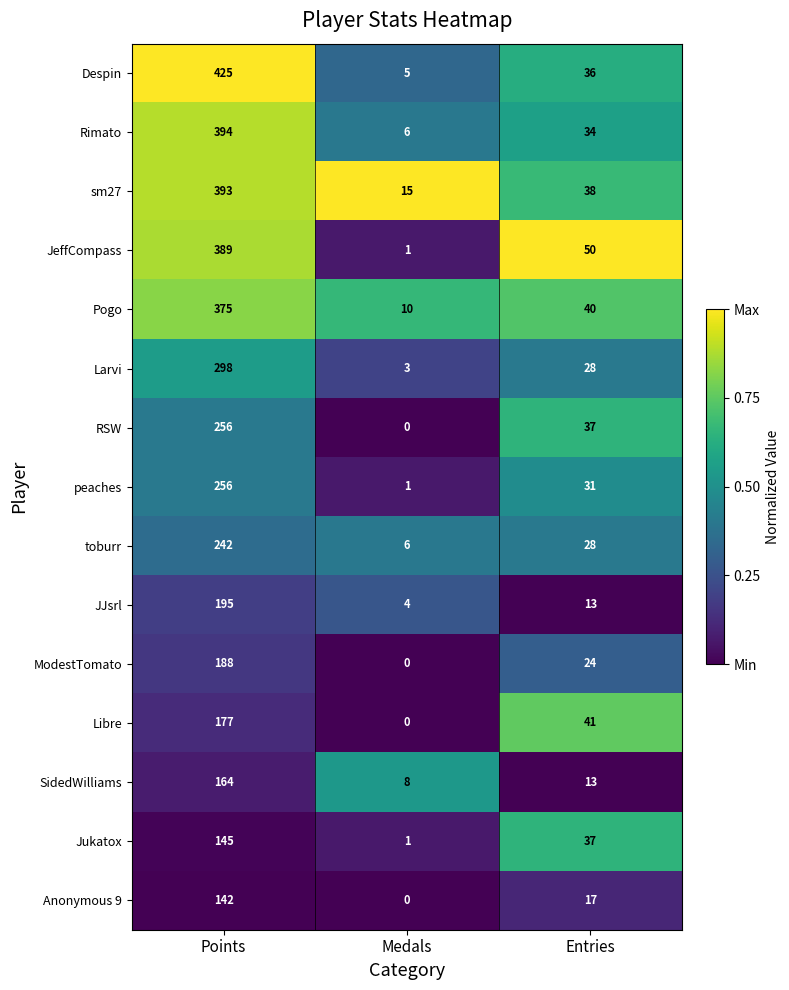

The Pogo series shows 10 at Entries. True or false?

False